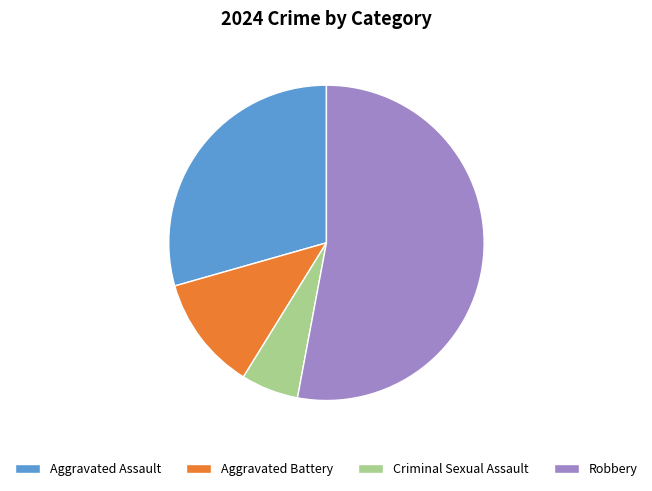

What is the ratio of the value at Aggravated Assault to the value at Criminal Sexual Assault?

5.0